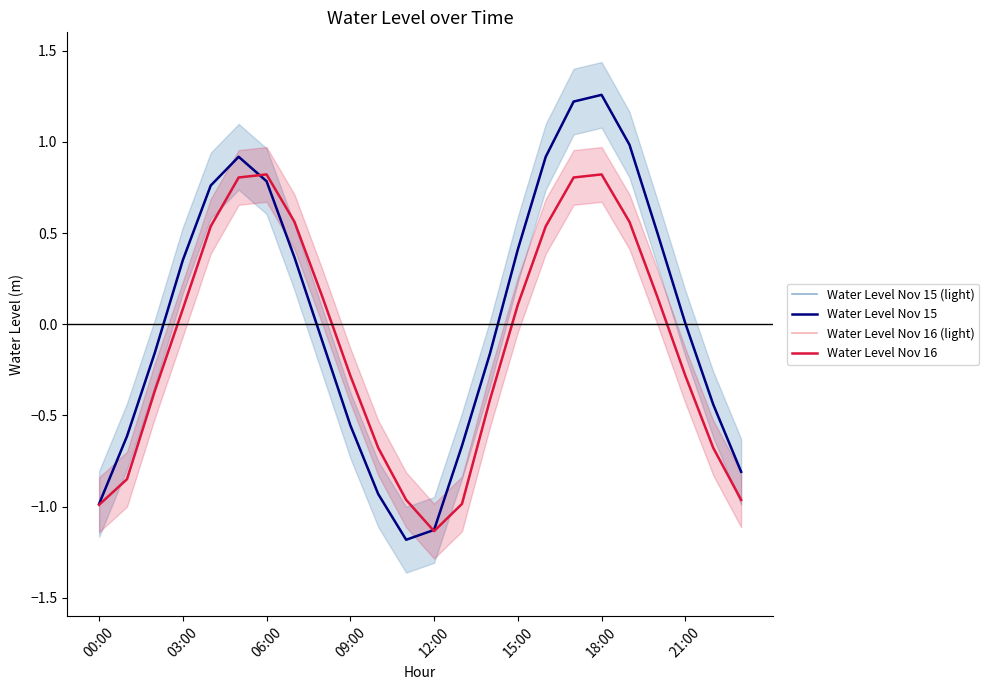

True or false: Water Level Nov 16 has a value of -0.7 at 10.

True